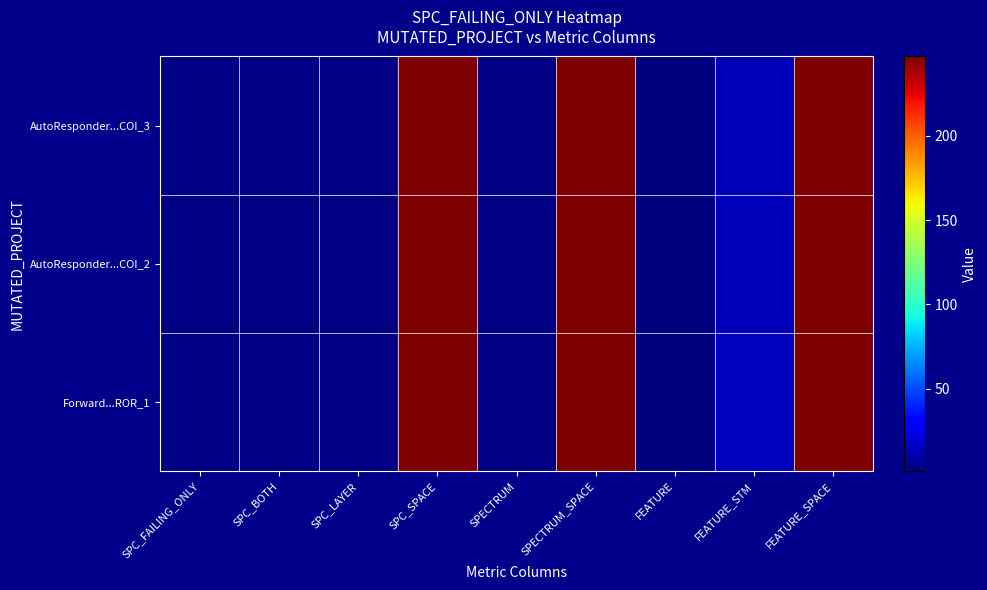

Which series has the widest spread of values?

AutoResponder...COI_3